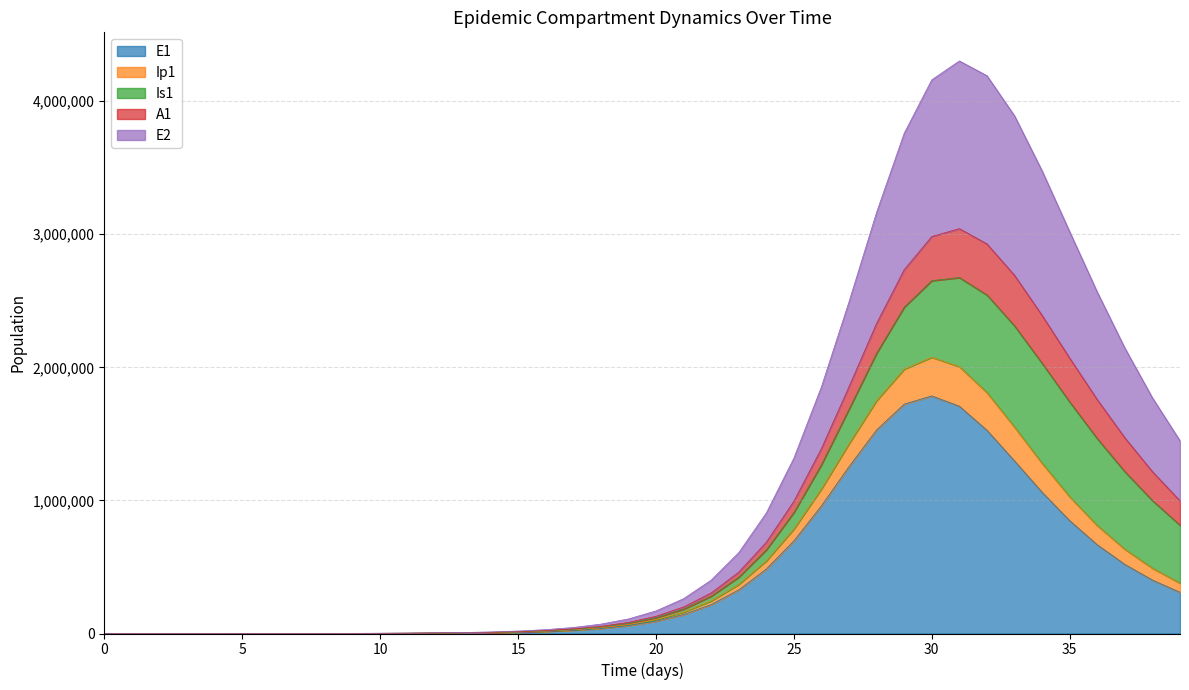

What are all the series names shown in the legend?

E1, Ip1, Is1, A1, E2